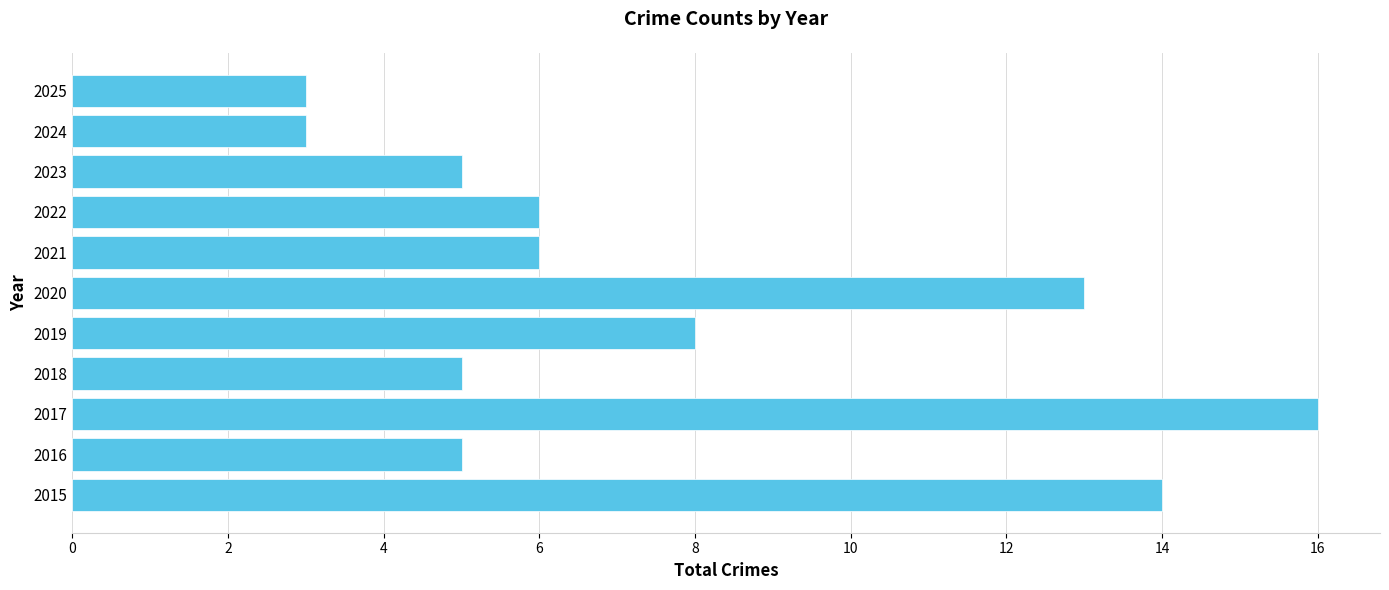

What is the ratio of the value at 2017 to the value at 2016?

3.2